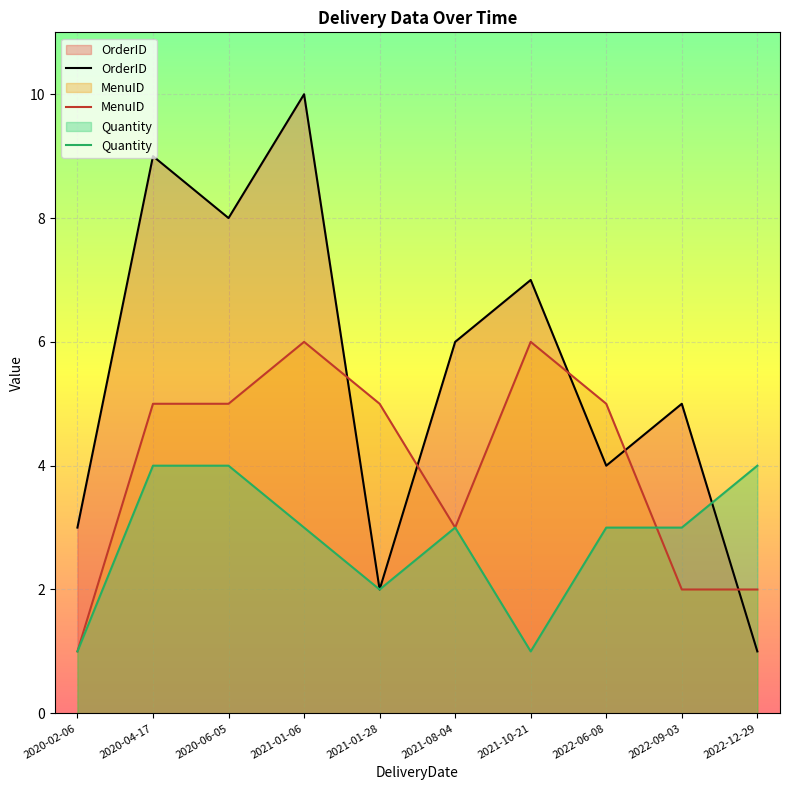

At which label is Quantity closest to 2?

2021-01-28